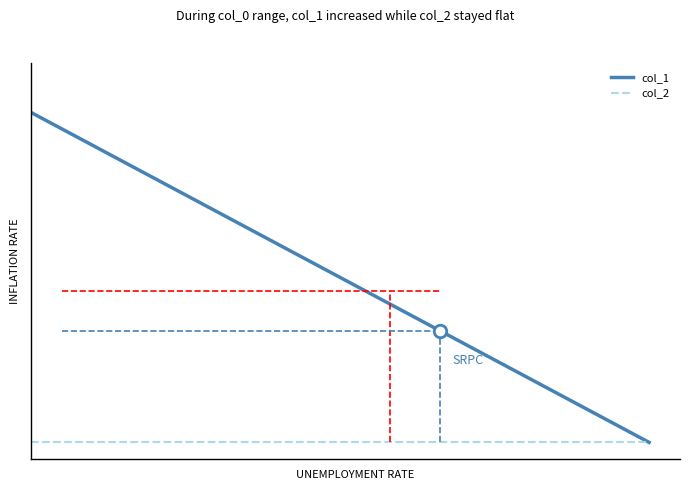

True or false: col_1 and col_2 cross at least once.

False